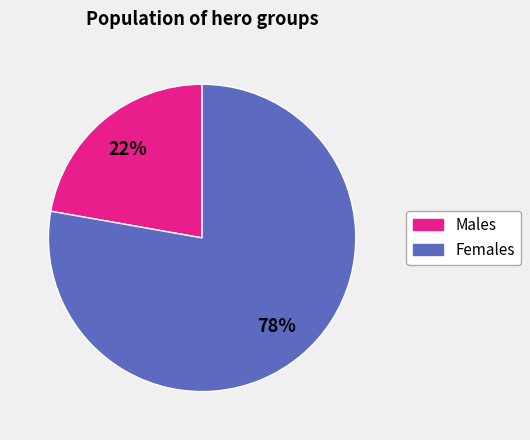

Combined, do Males and Females account for over 50%?

Yes